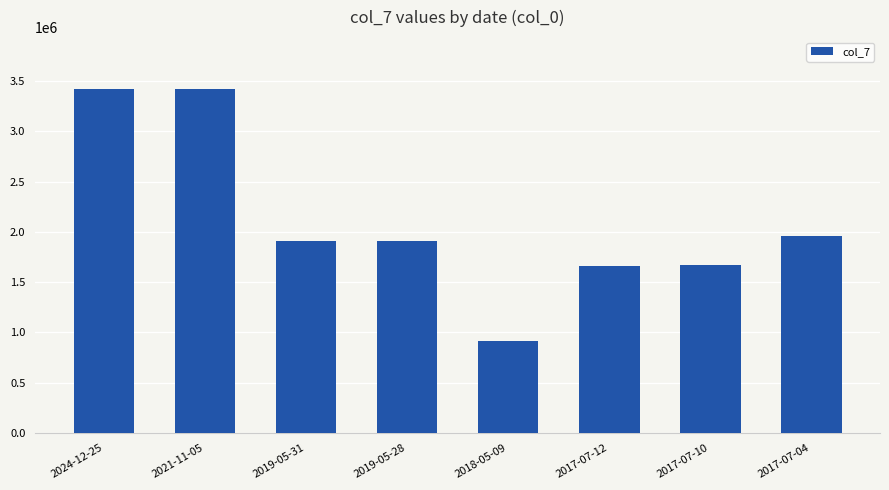

Which category has the lowest value across all series?

2018-05-09